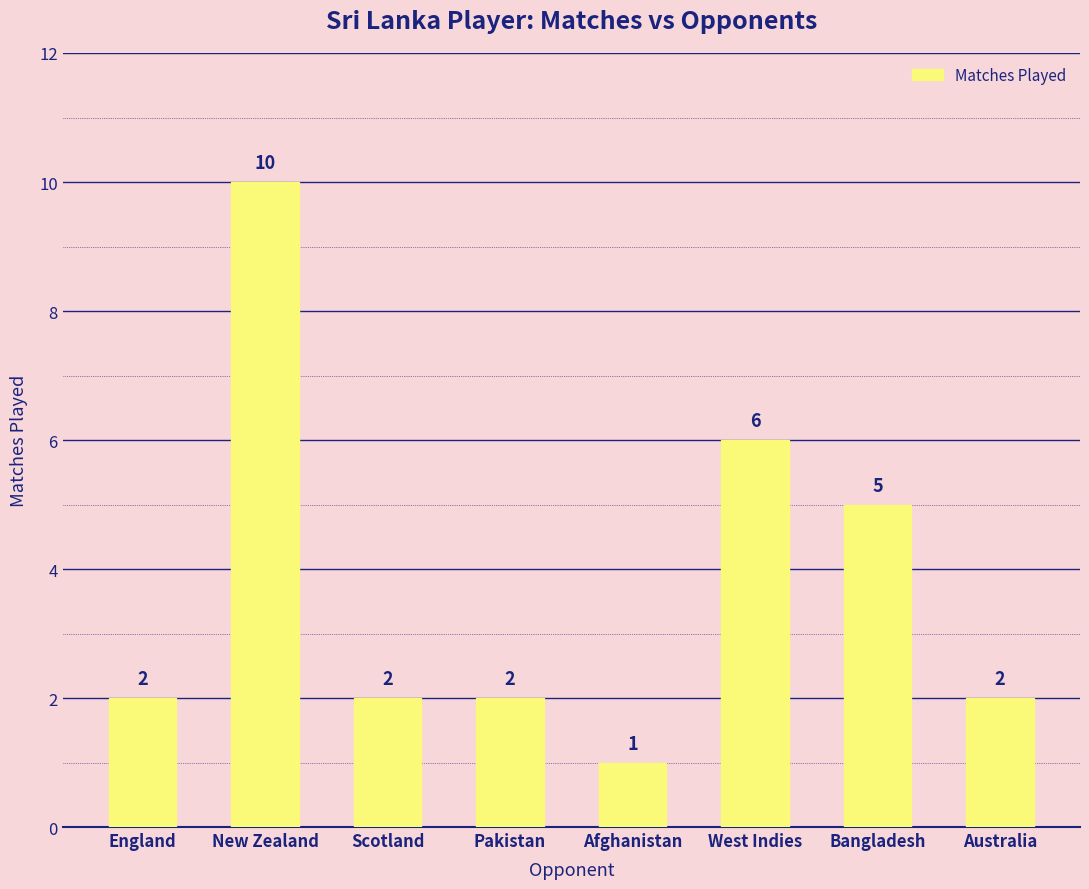

What is the value of the 4th bar from the left?

2